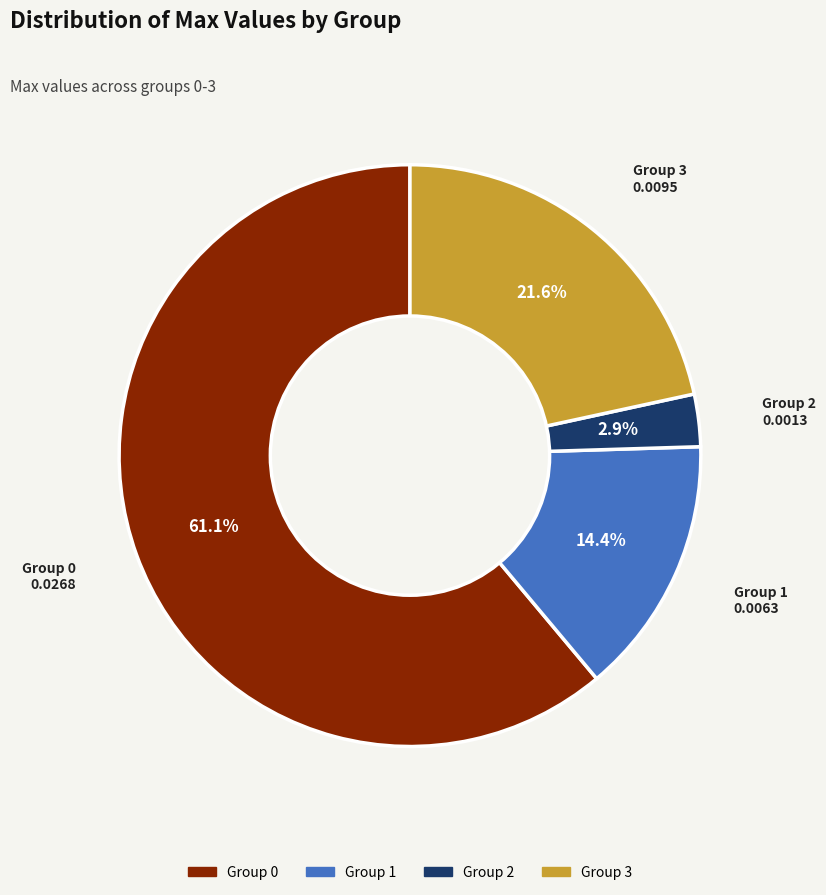

Does any single category account for the majority?

Yes